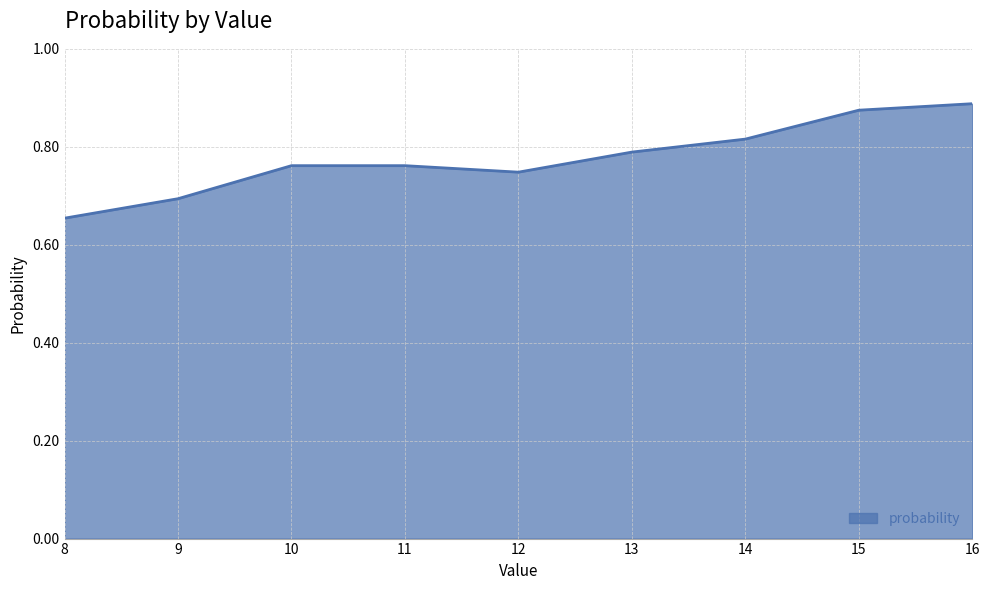

The chart shows a value of 0.7 at 8. True or false?

True